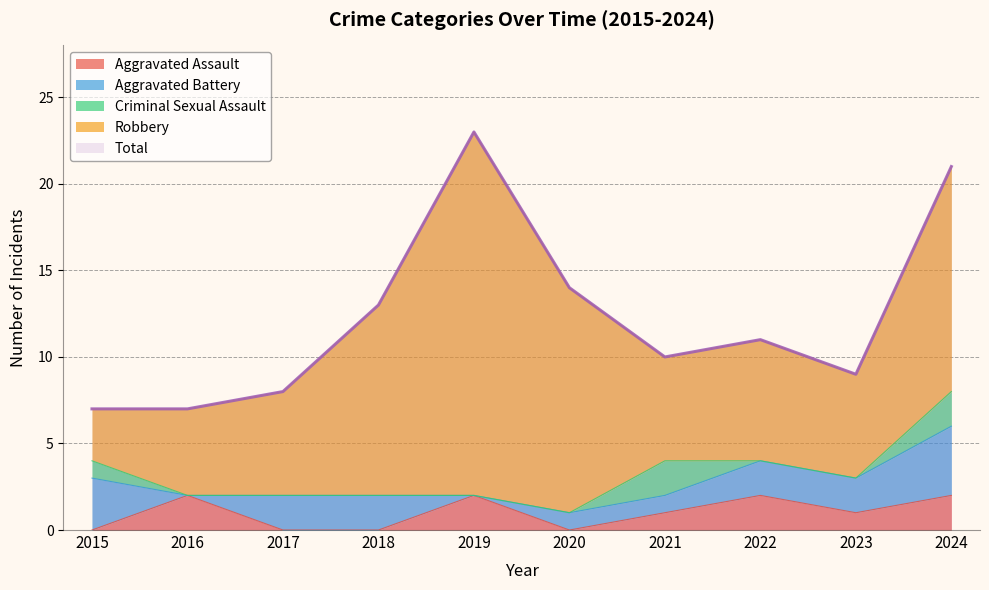

The value of Robbery at 2019 is 13. True or false?

False